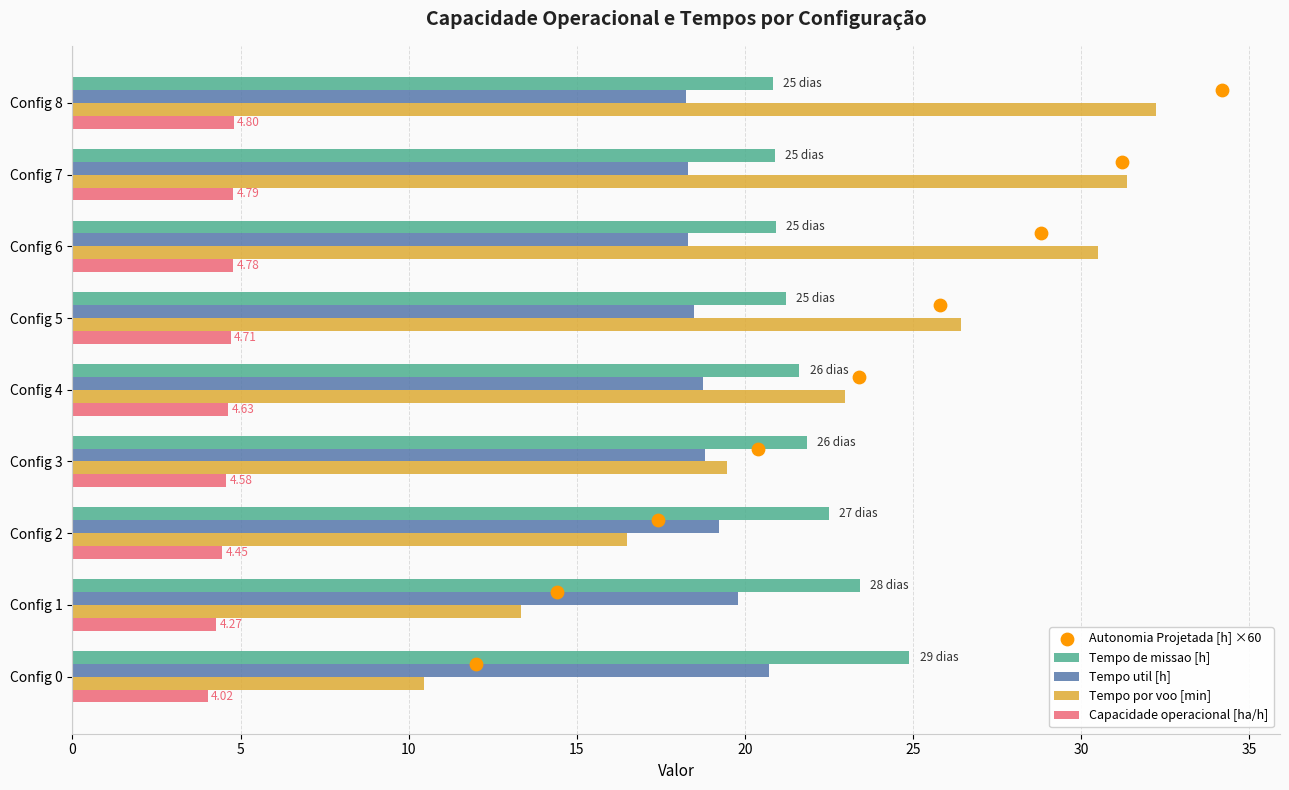

What are all the series names shown in the legend?

Tempo de missao [h], Tempo util [h], Tempo por voo [min], Capacidade operacional [ha/h], Autonomia Projetada [h] ×60